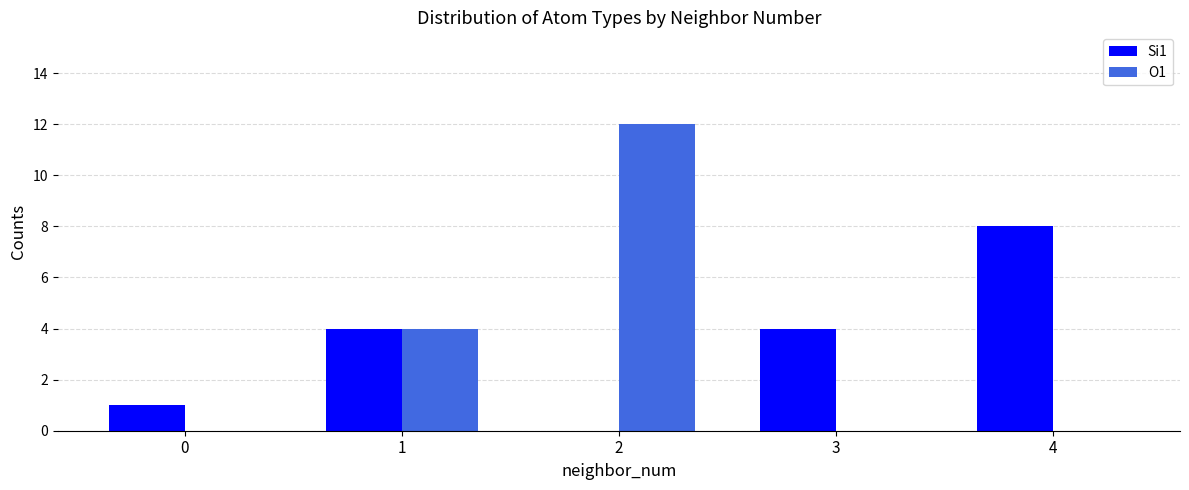

What is the total value across all series at 3?

4